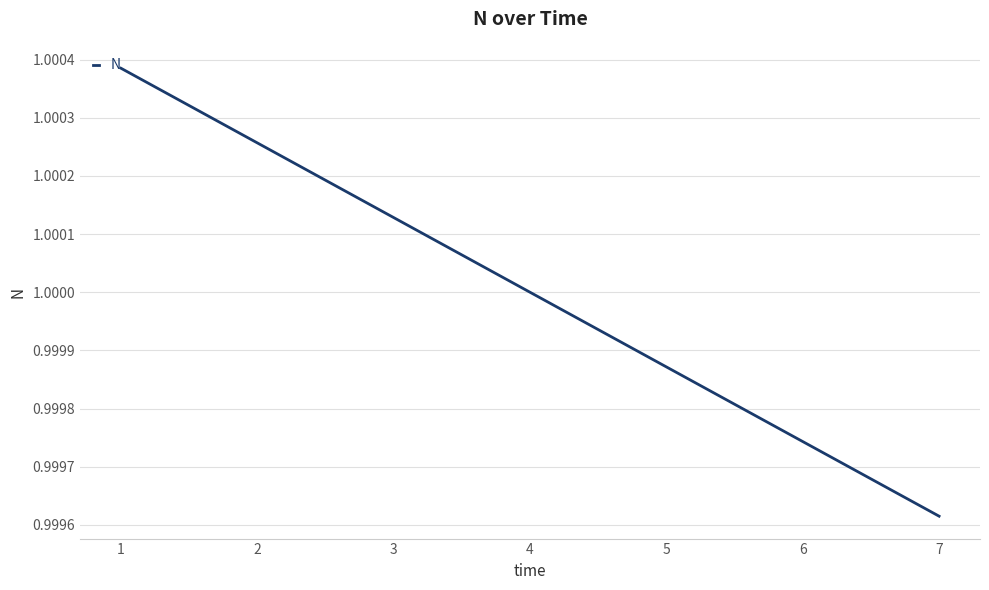

Which label corresponds to the largest value in the chart?

1